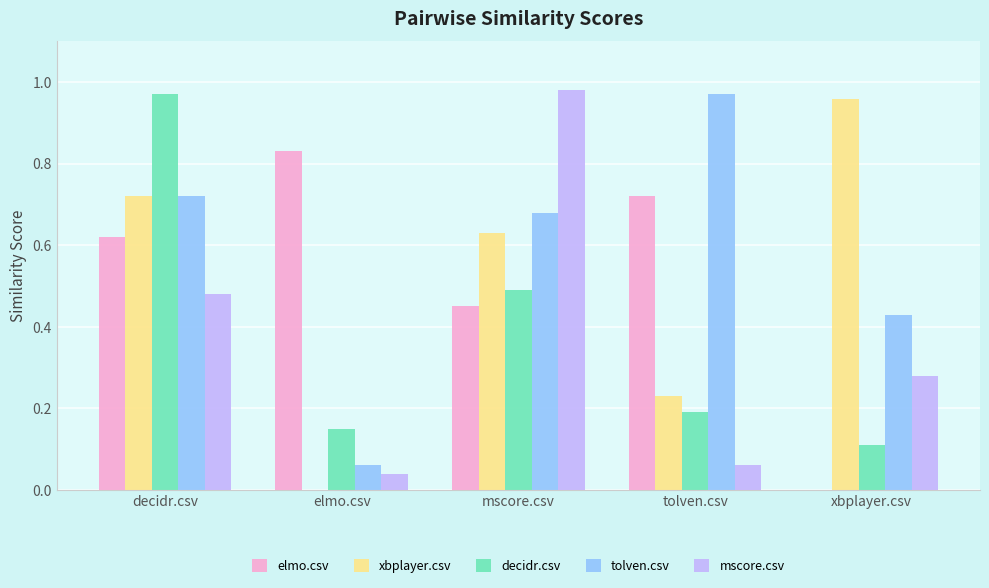

Which category has the highest value in the decidr.csv series?

decidr.csv